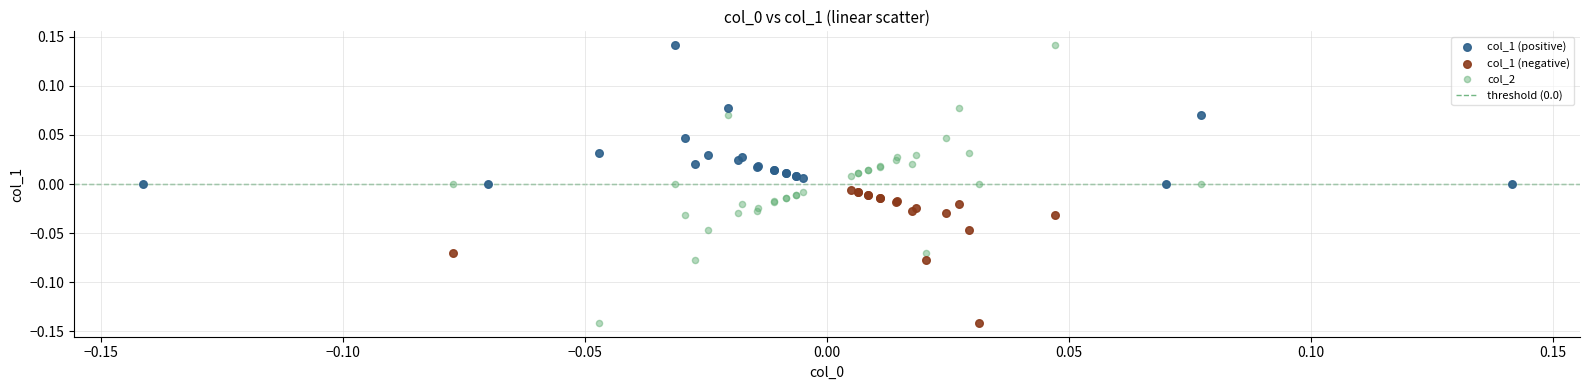

Which series has the widest spread of Y values?

col_2